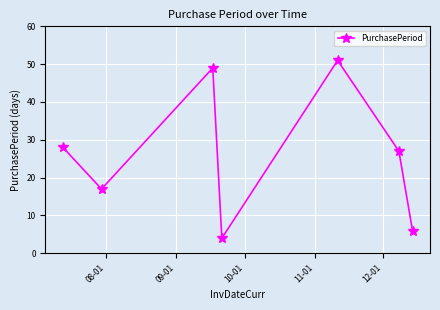

What is the value of the 3rd point from the left?

49